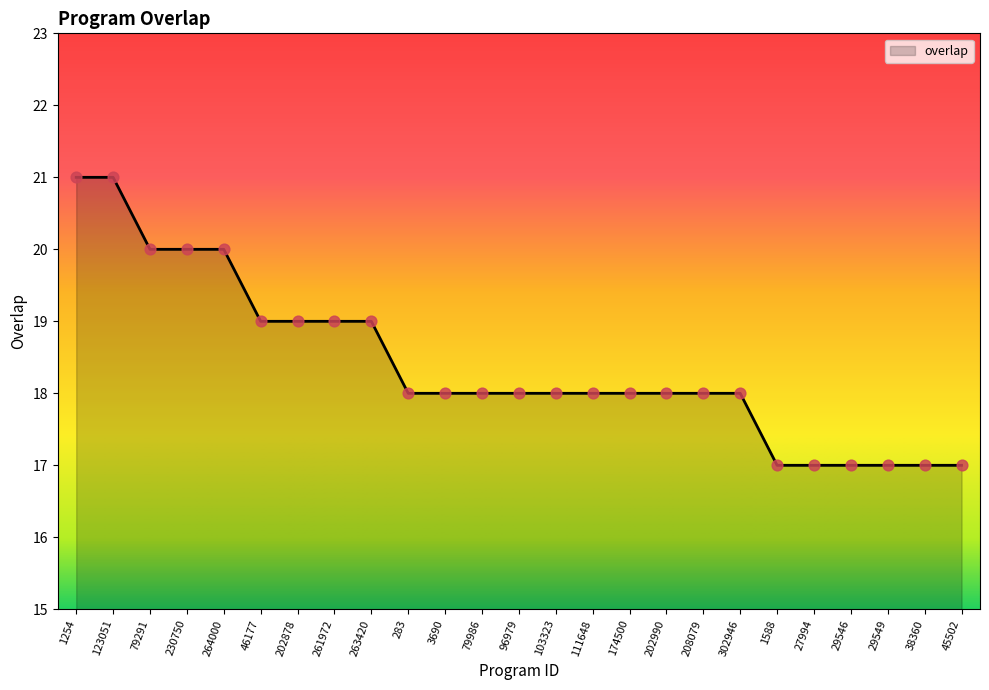

What is the ratio of the value at 263420 to the value at 45502?

1.1